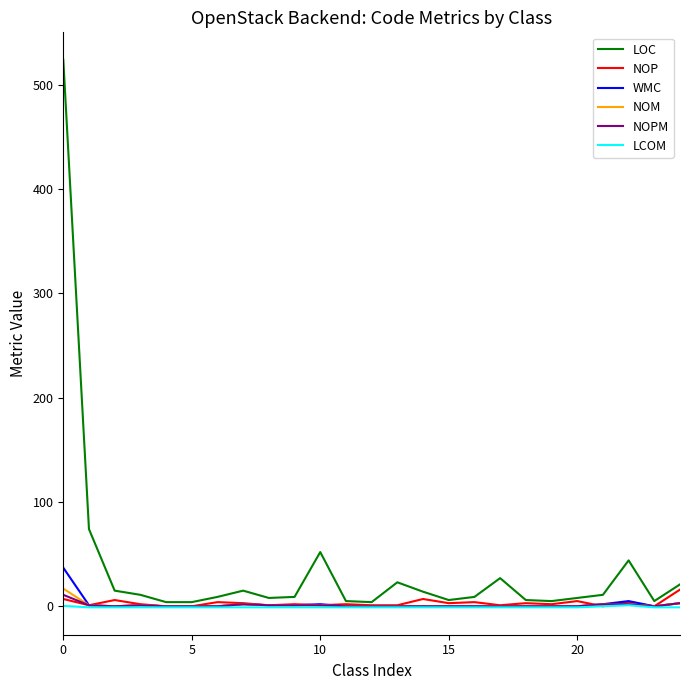

Which series has the largest total across all categories?

LOC